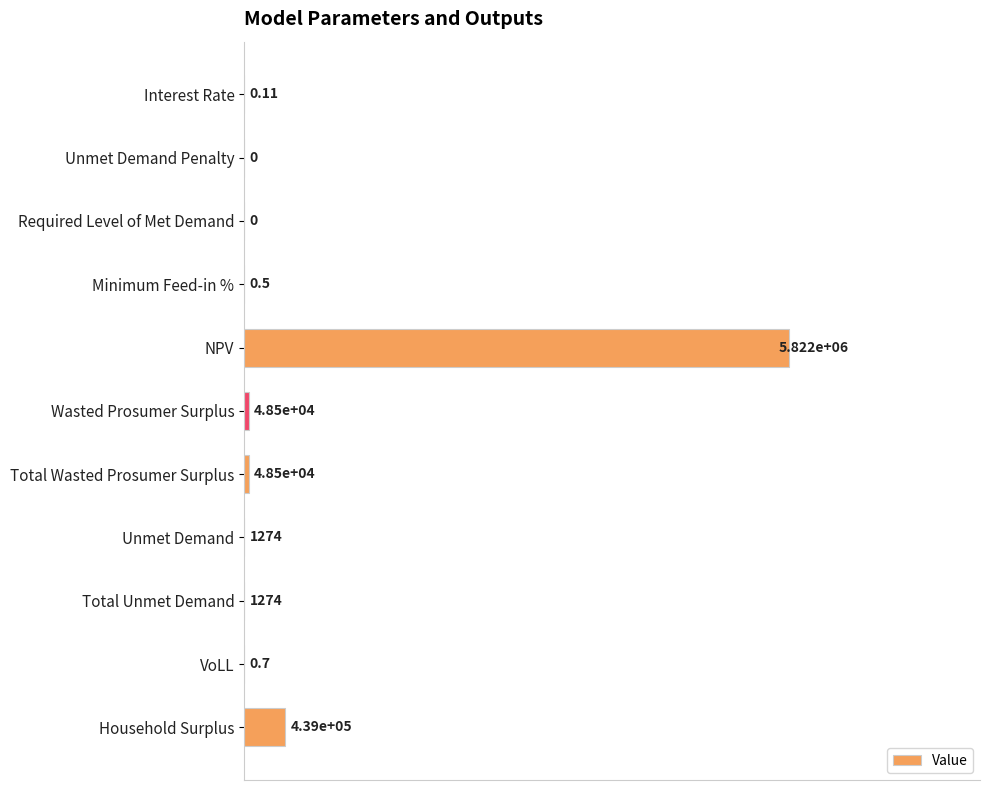

Are the bars horizontal?

Yes